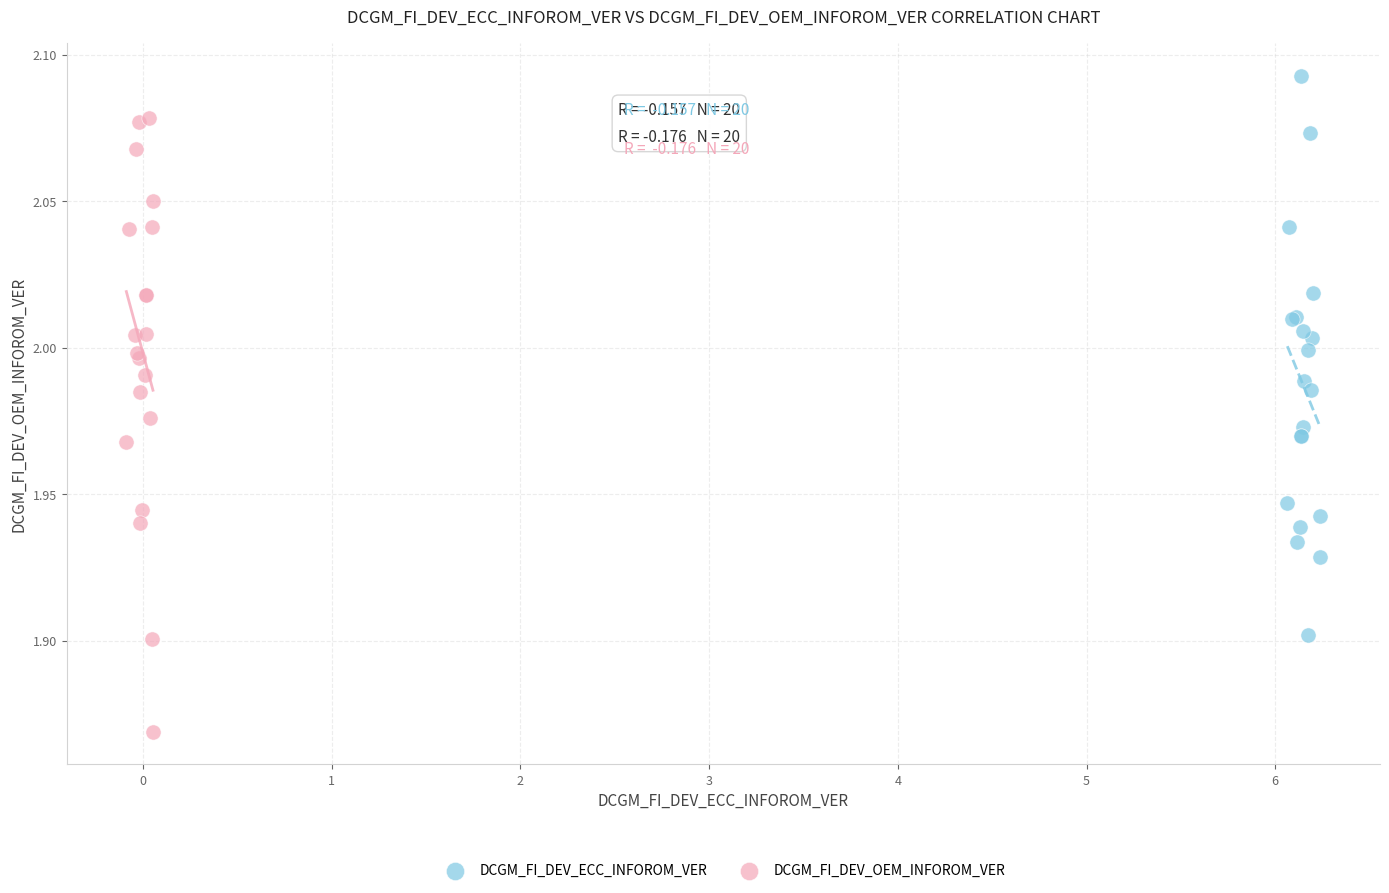

Which series contains the highest Y value?

DCGM_FI_DEV_ECC_INFOROM_VER